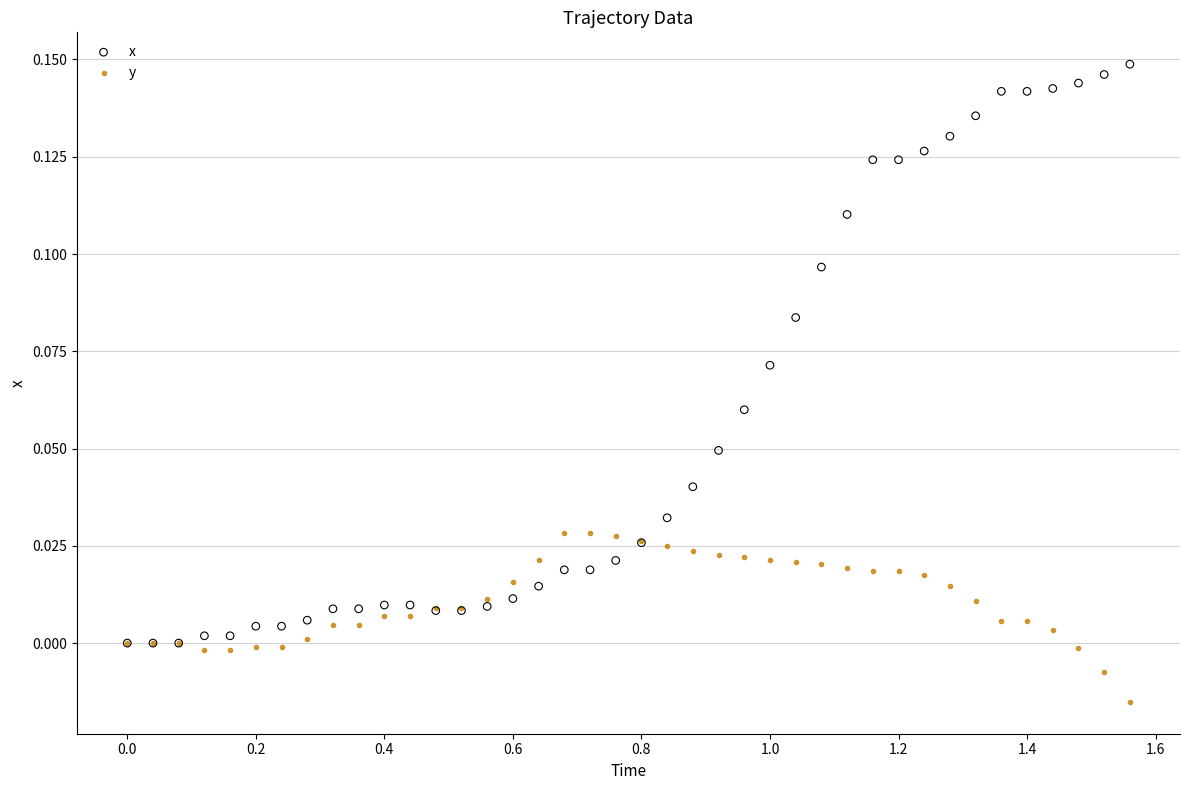

Which series has the widest spread of Y values?

x